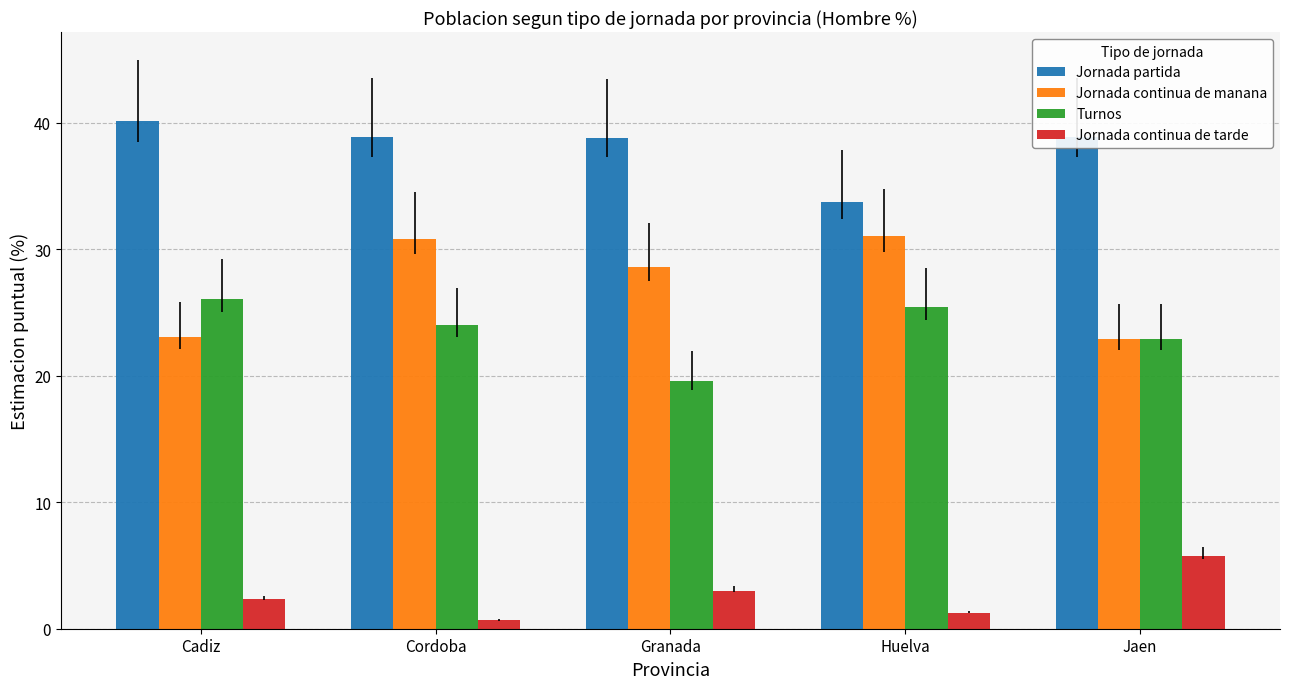

What is the spread (max minus min) of values at Granada?

35.8